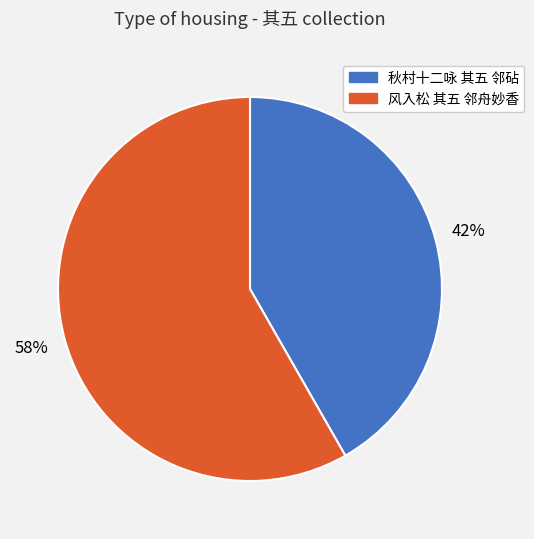

How many segments does this pie chart have?

2